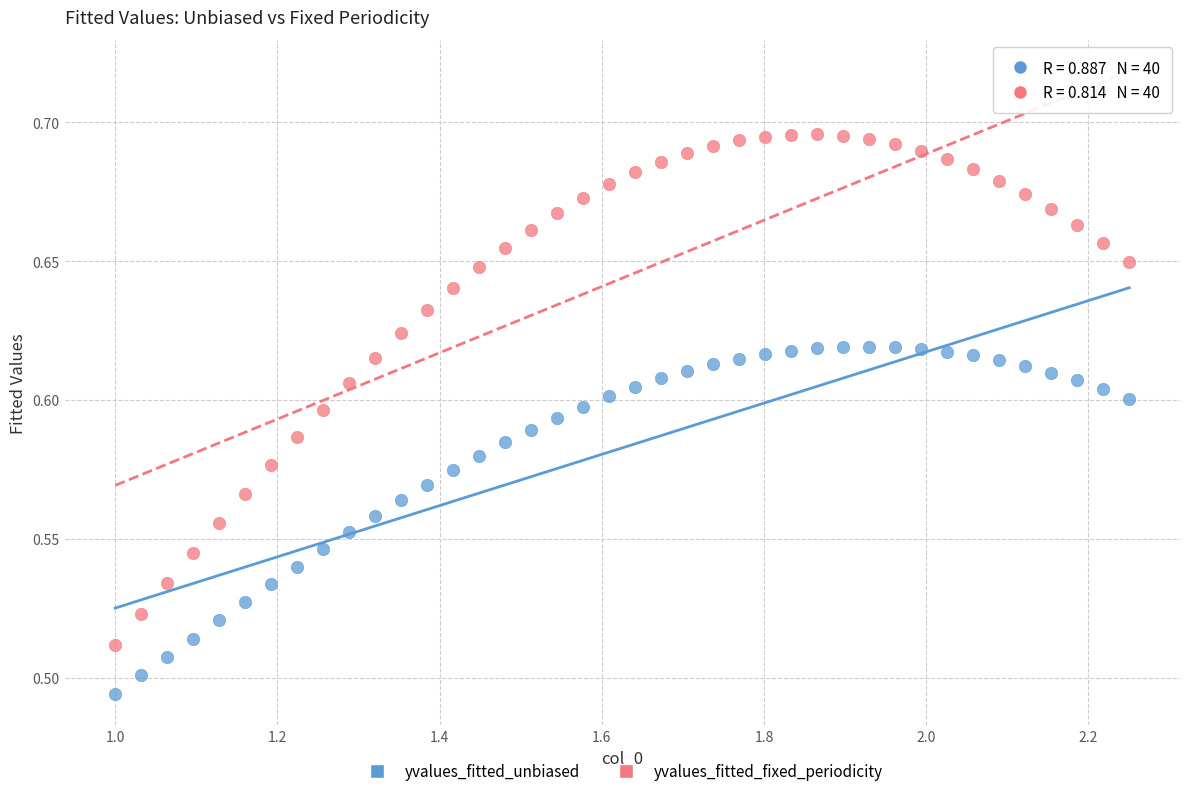

Which series has the largest Y range (max minus min)?

yvalues_fitted_fixed_periodicity